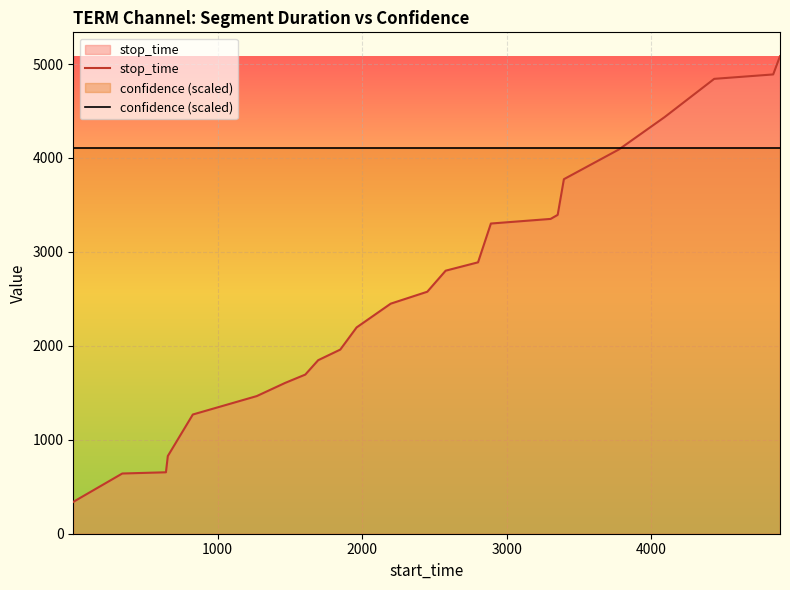

True or false: stop_time has more than 1 interior local peaks.

False